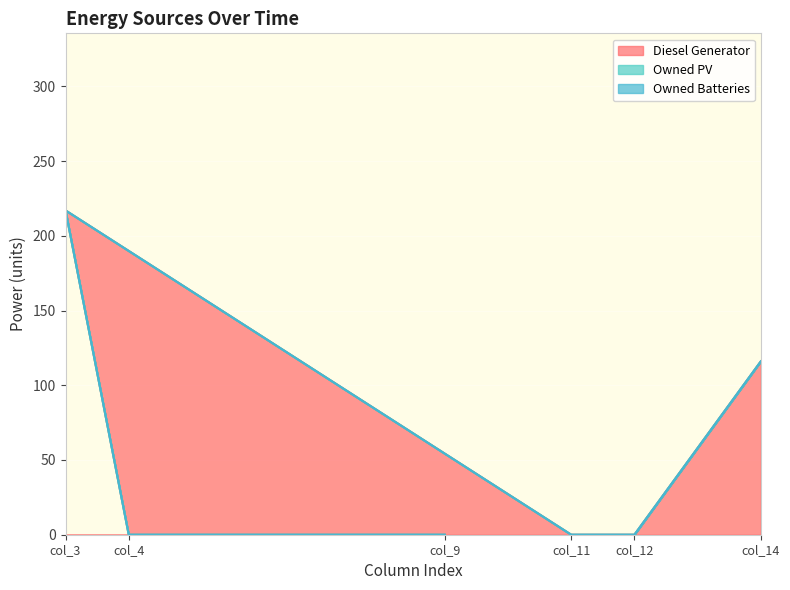

Is the value of Owned PV at col_14 greater than the value of Diesel Generator at col_12?

No